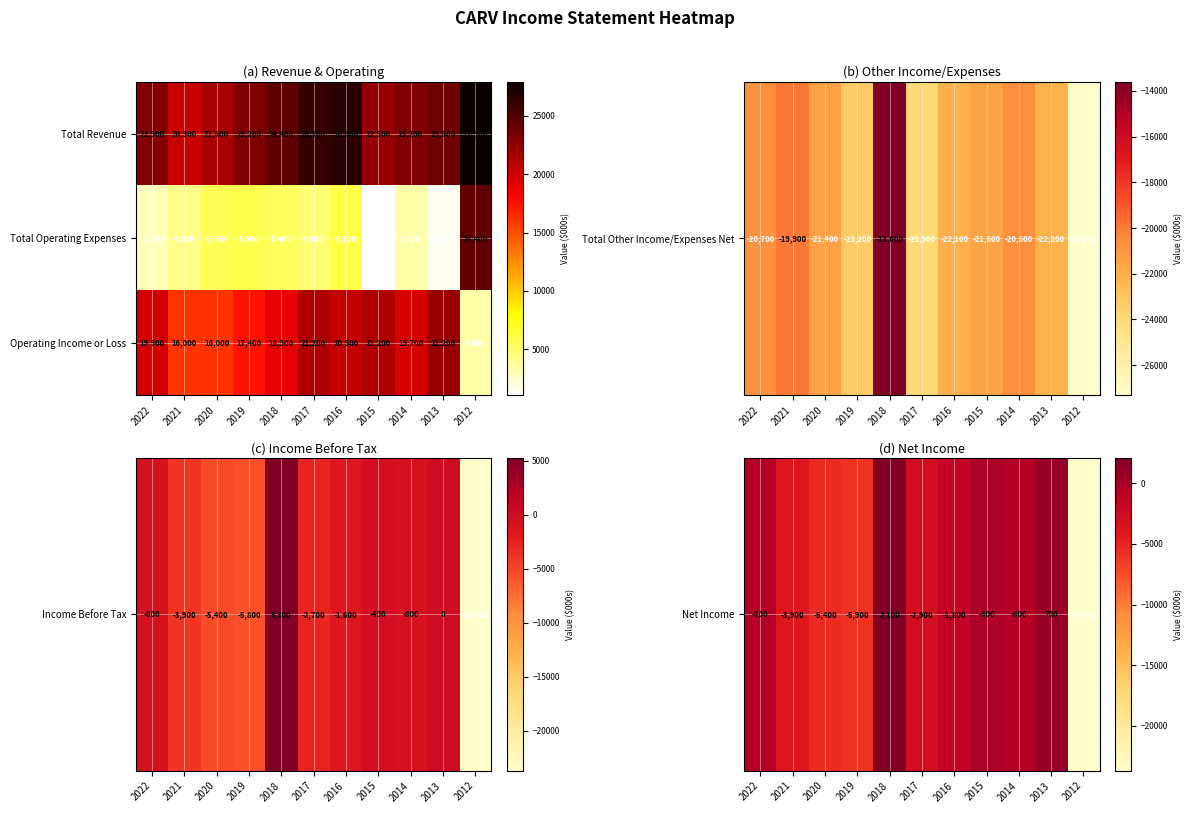

What is the maximum value shown in the chart?

27900